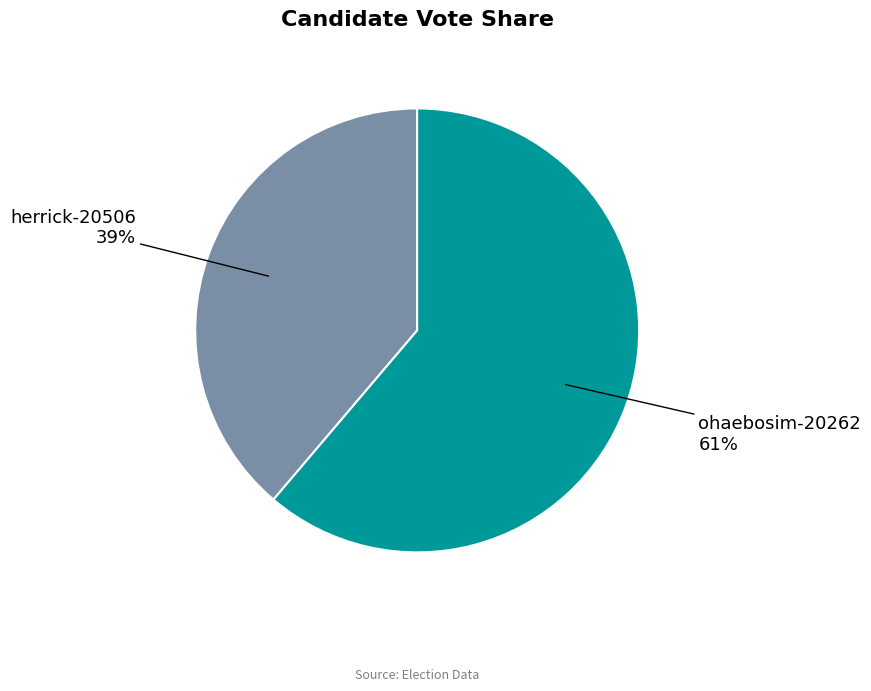

To the nearest percent, what is the difference between the largest and smallest slice percentages?

22%